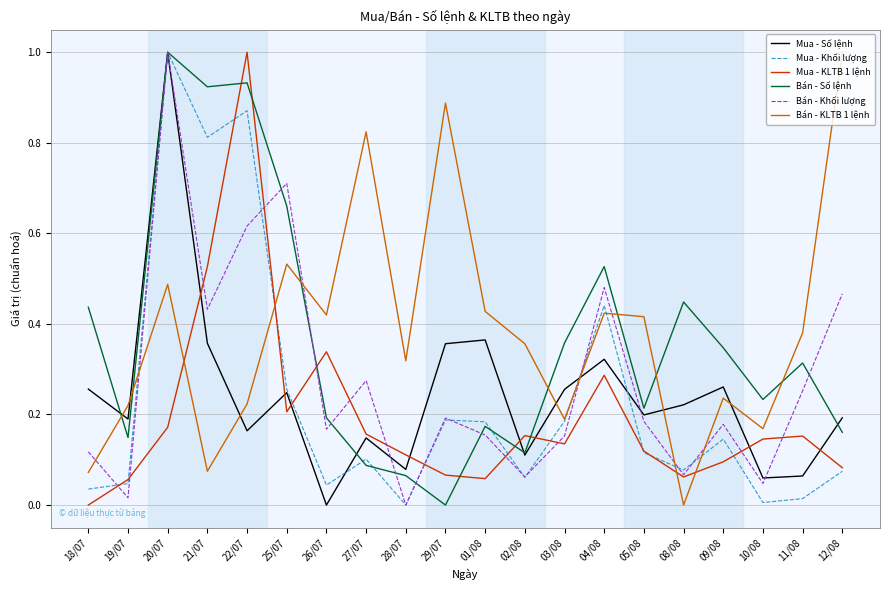

Is the value of Bán - KLTB 1 lệnh at 02/08 greater than the value of Bán - Khối lượng at 02/08?

Yes